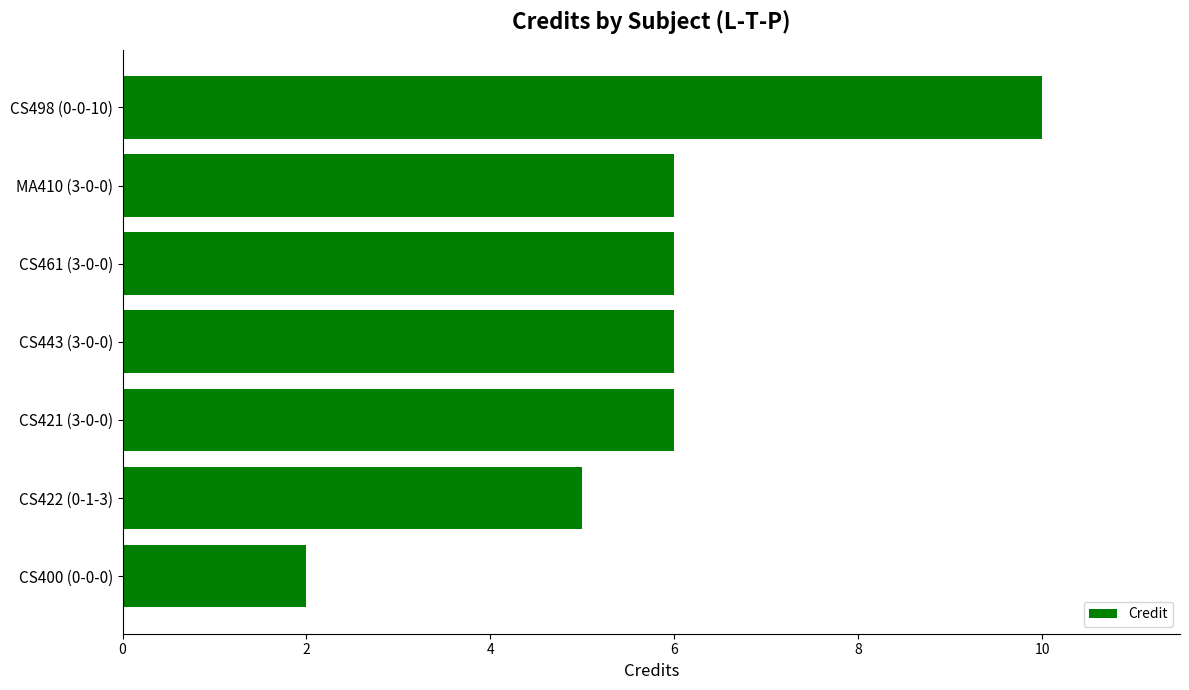

Count the values in the range 5 to 6.

5